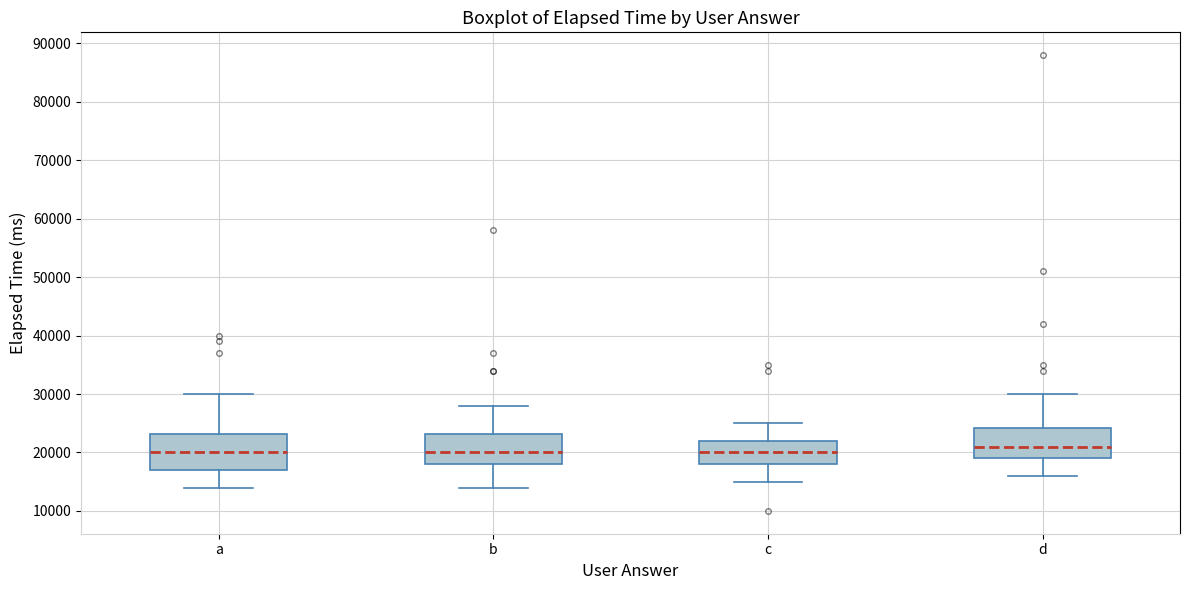

Comparing the boxes themselves (not the whiskers), which one is the tallest?

a